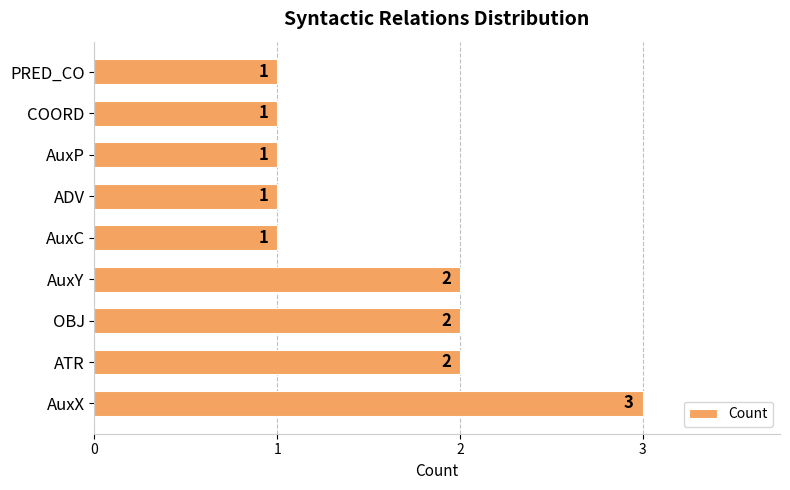

Is it true that the value at PRED_CO is 1?

True